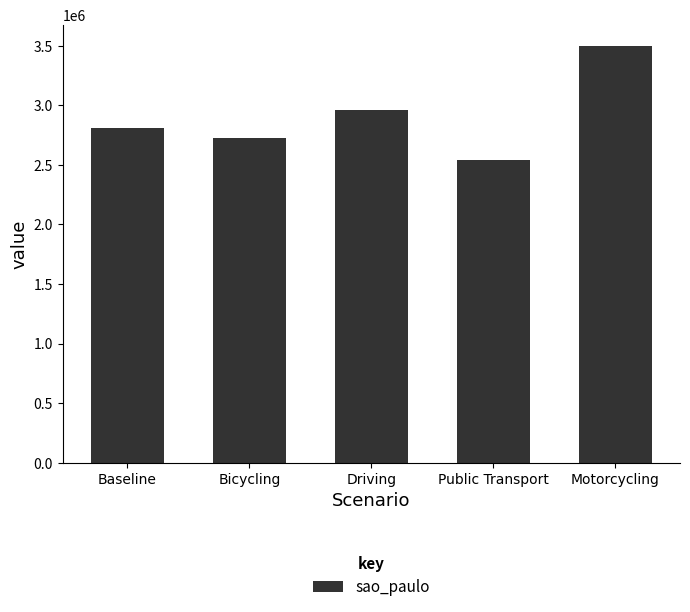

List the labels in order of value, largest first.

Motorcycling, Driving, Baseline, Bicycling, Public Transport